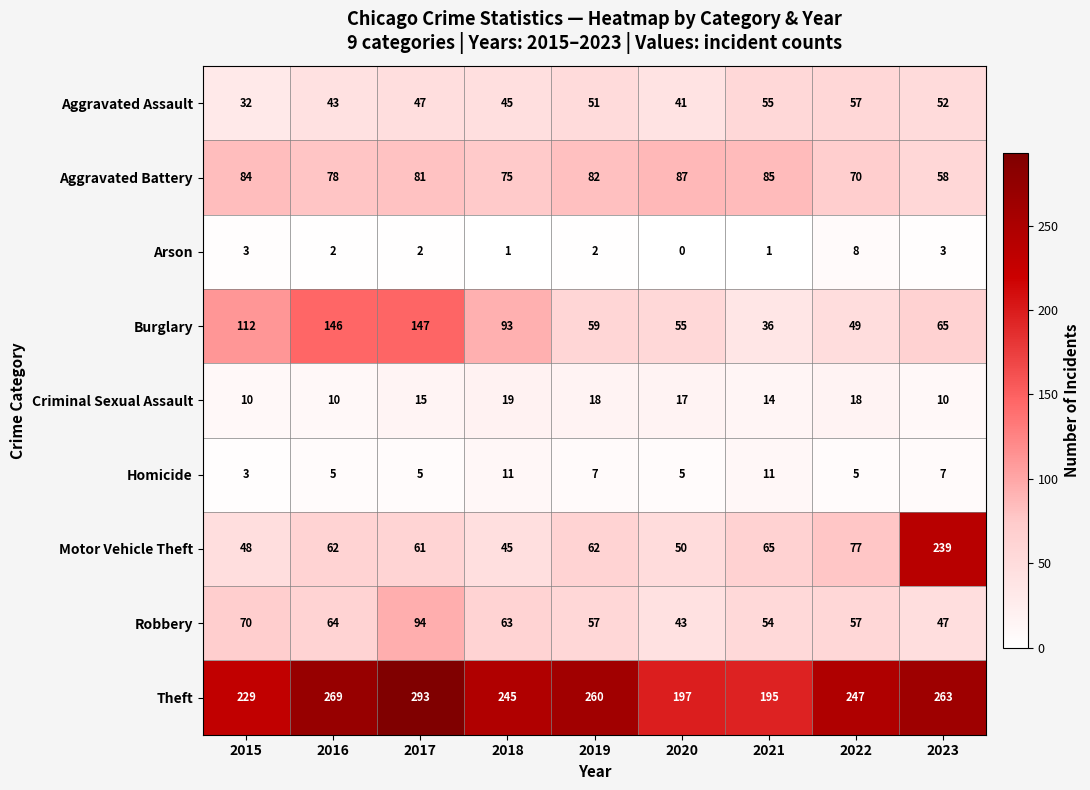

List the series in order of their peak value, highest first.

Theft, Motor Vehicle Theft, Burglary, Robbery, Aggravated Battery, Aggravated Assault, Criminal Sexual Assault, Homicide, Arson